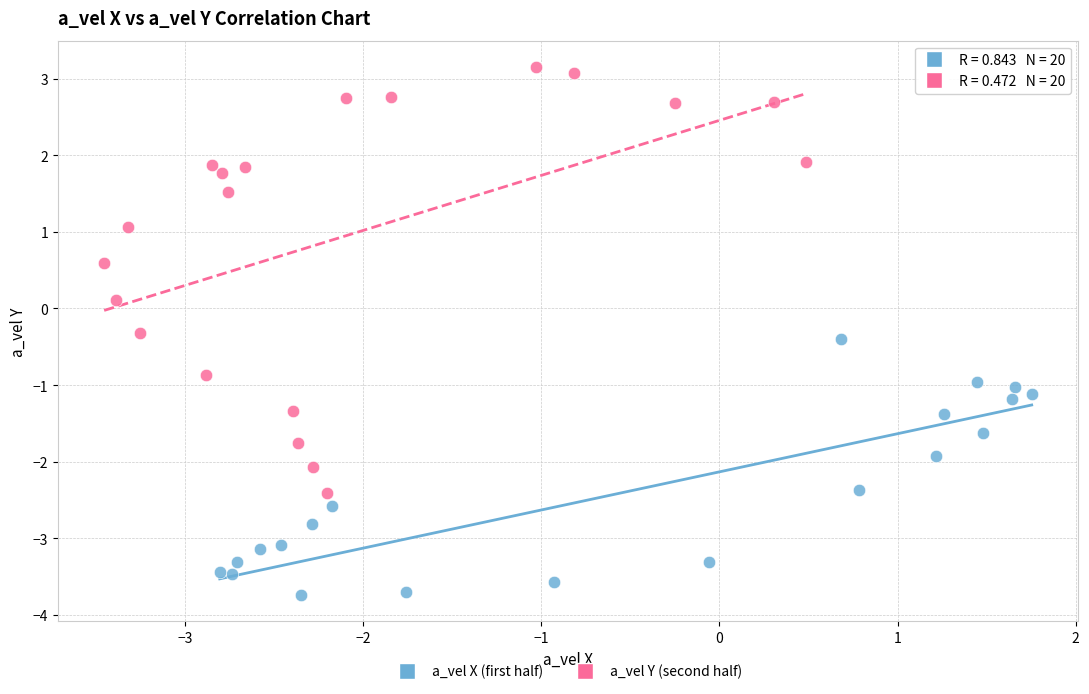

Which series contains the highest Y value?

a_vel Y (second half)